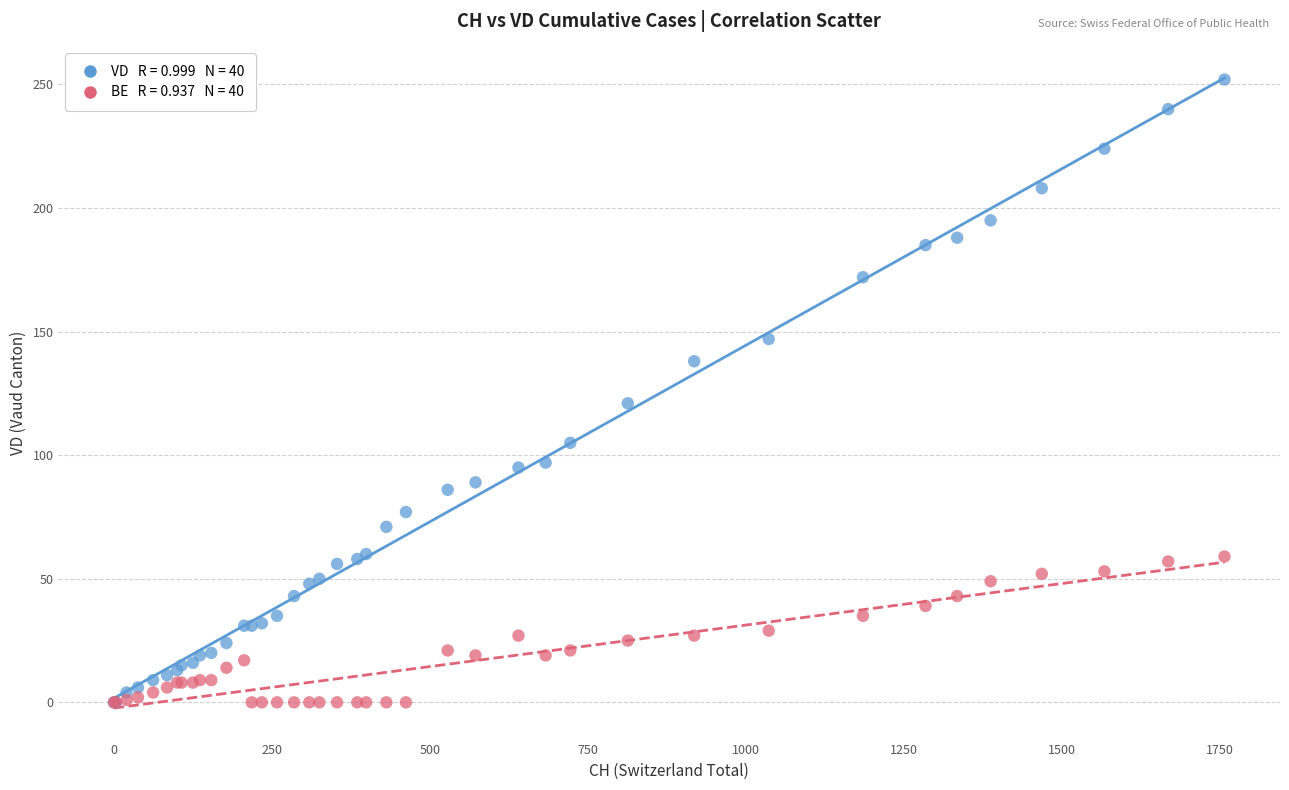

Across all series, what Y value is closest to 126?

121